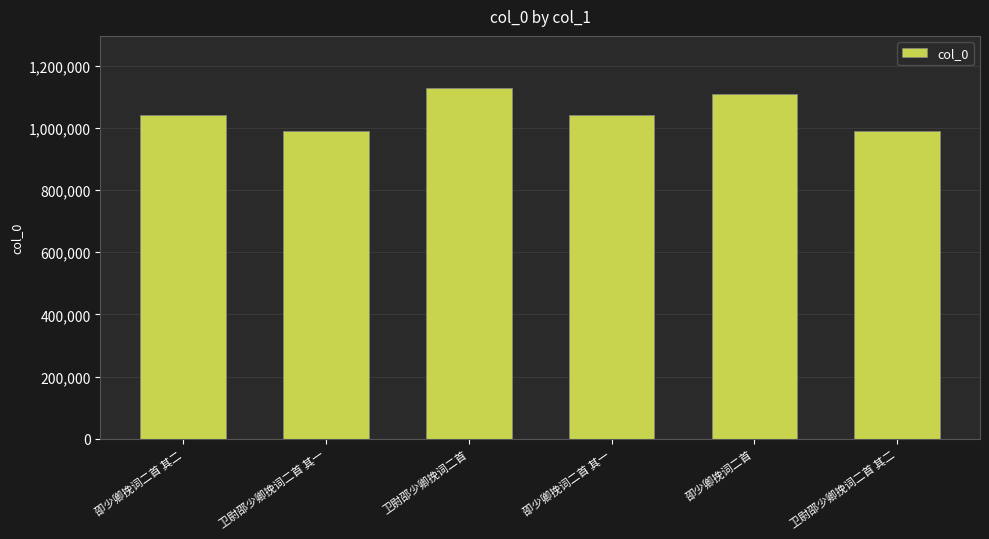

What is the label of the 3rd bar from the right?

卲少卿挽词二首 其一